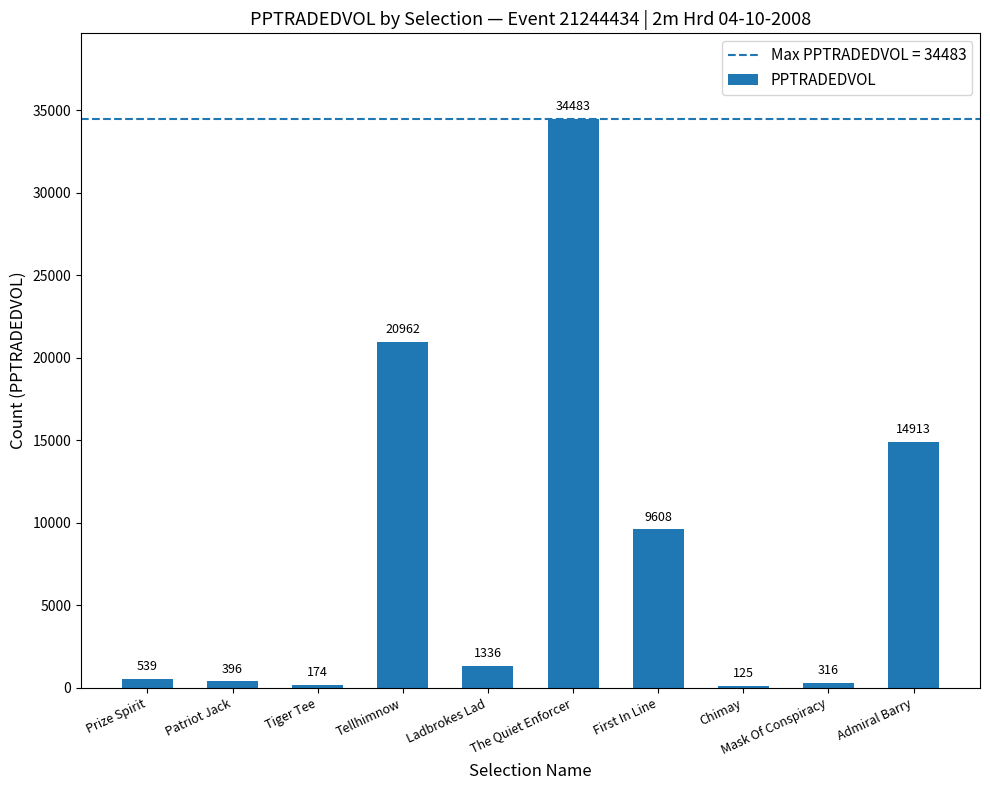

Which label corresponds to the largest value in the chart?

The Quiet Enforcer